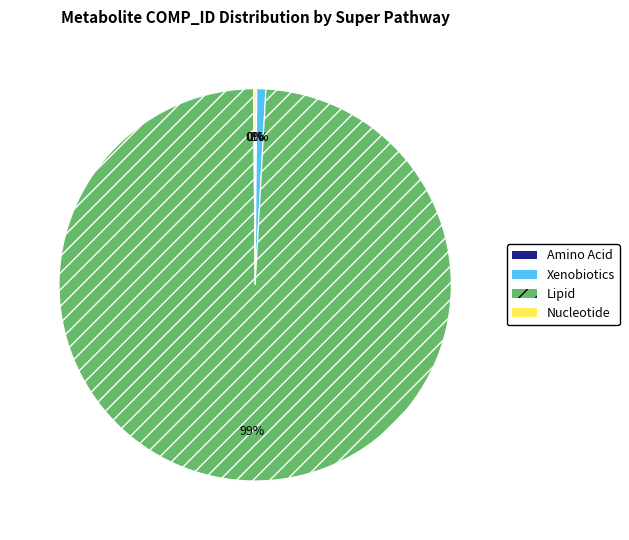

To the nearest percent, what is the average slice percentage?

25%